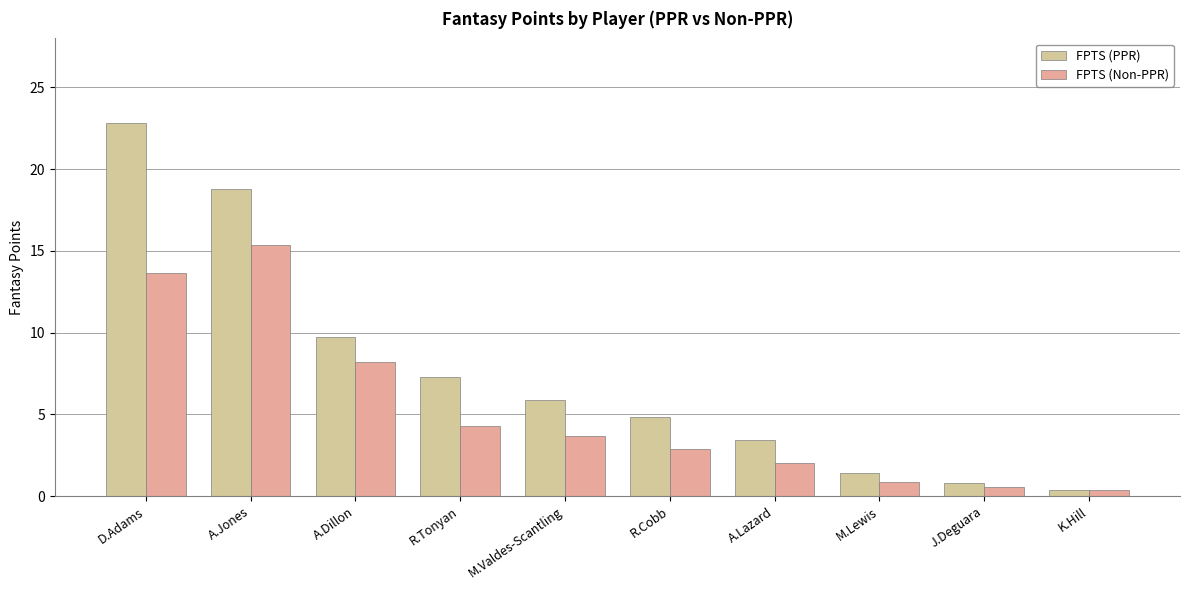

How many groups of bars are there?

10